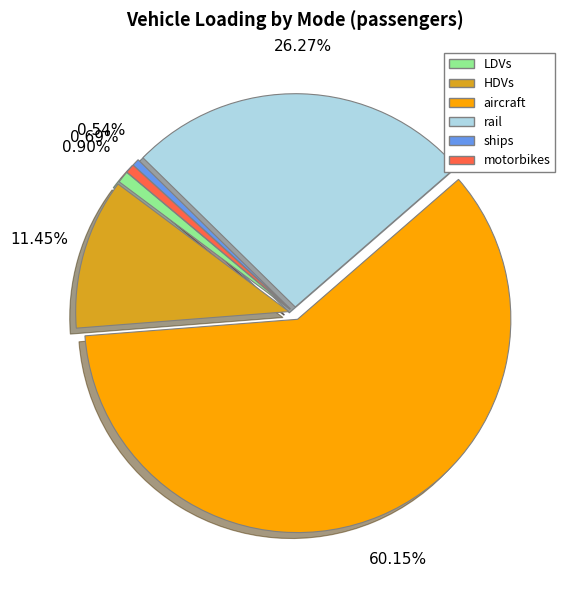

What is the ratio of the value at aircraft to the value at HDVs?

5.3